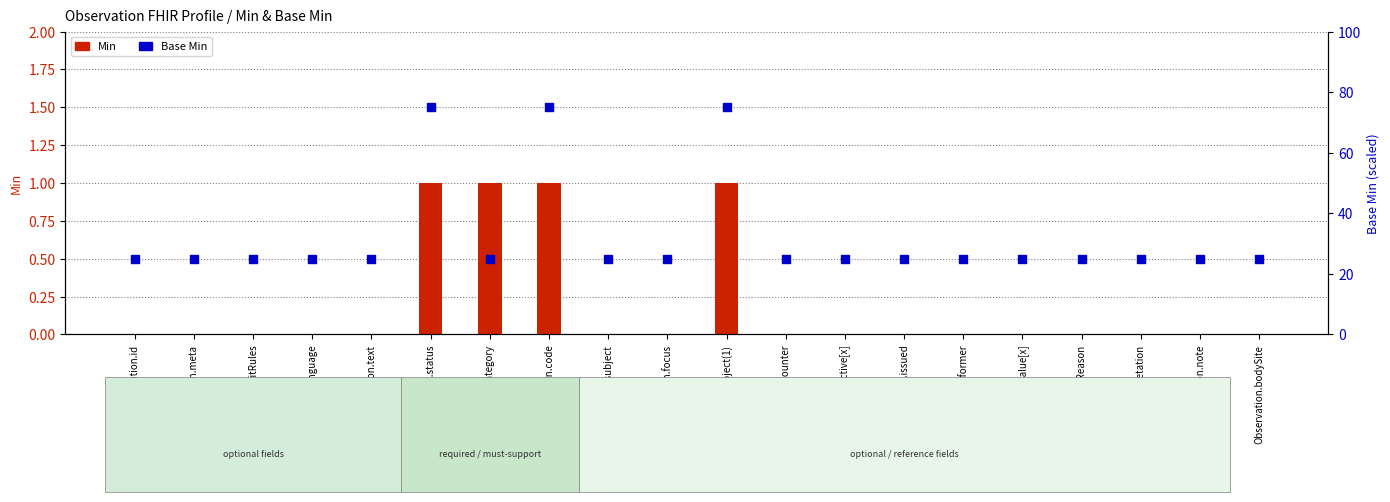

Is the value of Base Min at Observation.id greater than the value of Min at Observation.implicitRules?

Yes